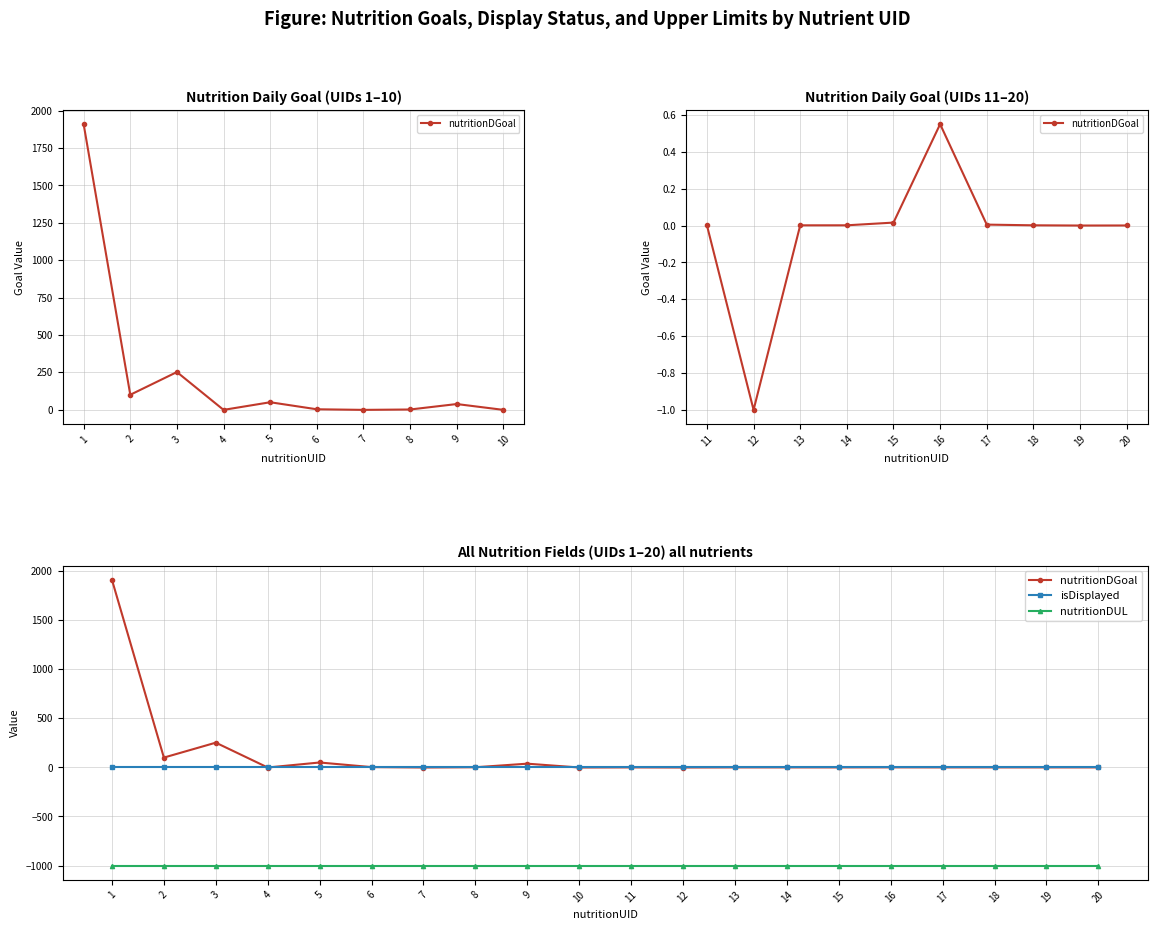

True or false: isDisplayed has a value of 1.0 at 7.

True